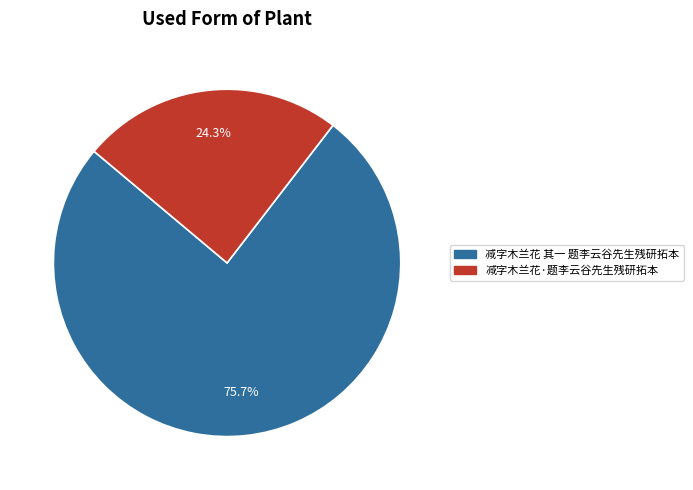

What percentage is NOT represented by 减字木兰花 其一 题李云谷先生残研拓本?

24.3%